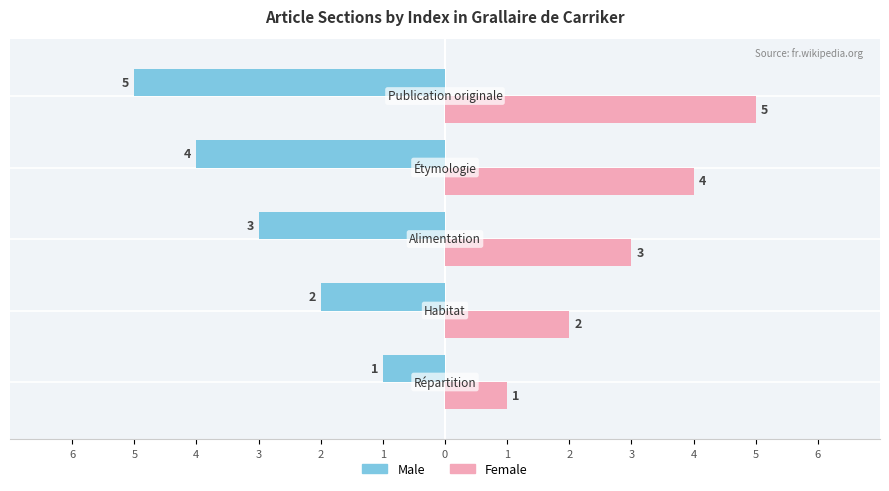

Rank the series by their maximum value, from lowest to highest.

Male, Female